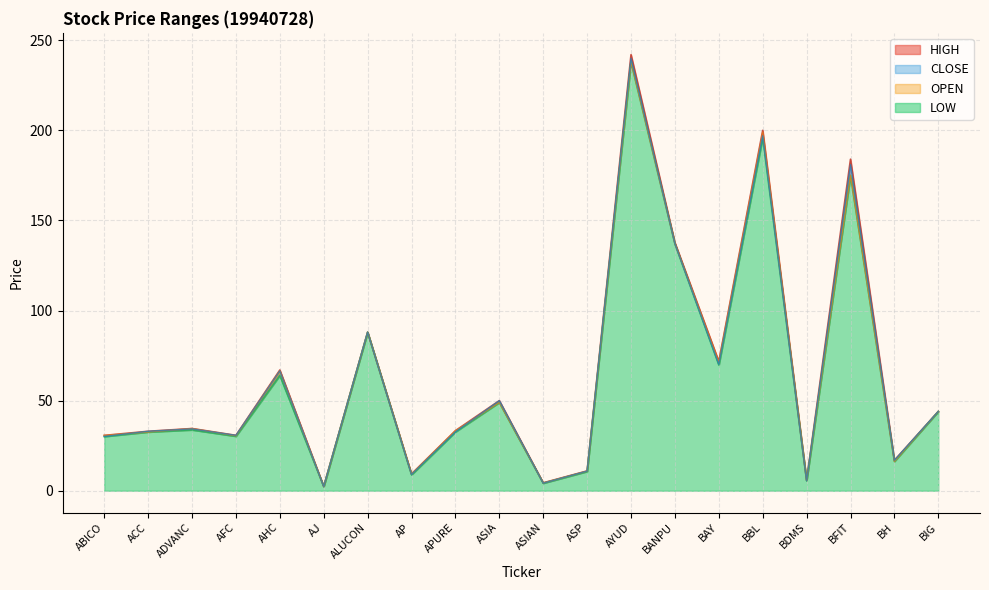

Which category has the highest value in the HIGH series?

AYUD